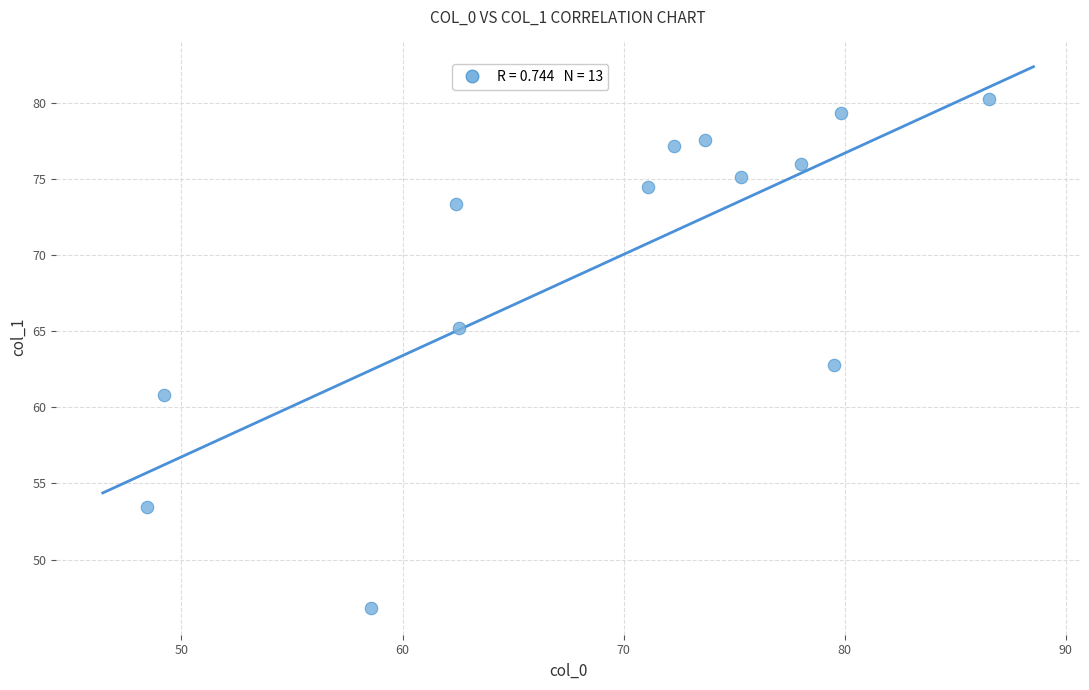

What is the range of Y values (max minus min)?

33.4